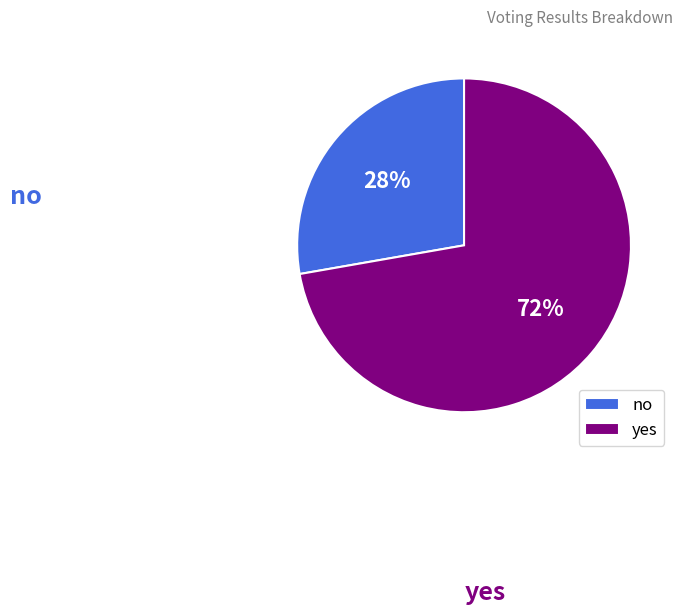

To the nearest percent, what is the average slice percentage?

50%